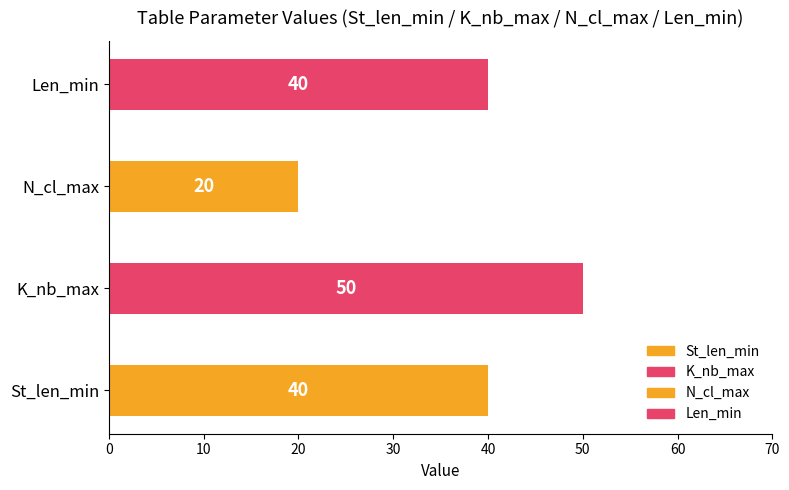

What is the maximum value shown in the chart?

50